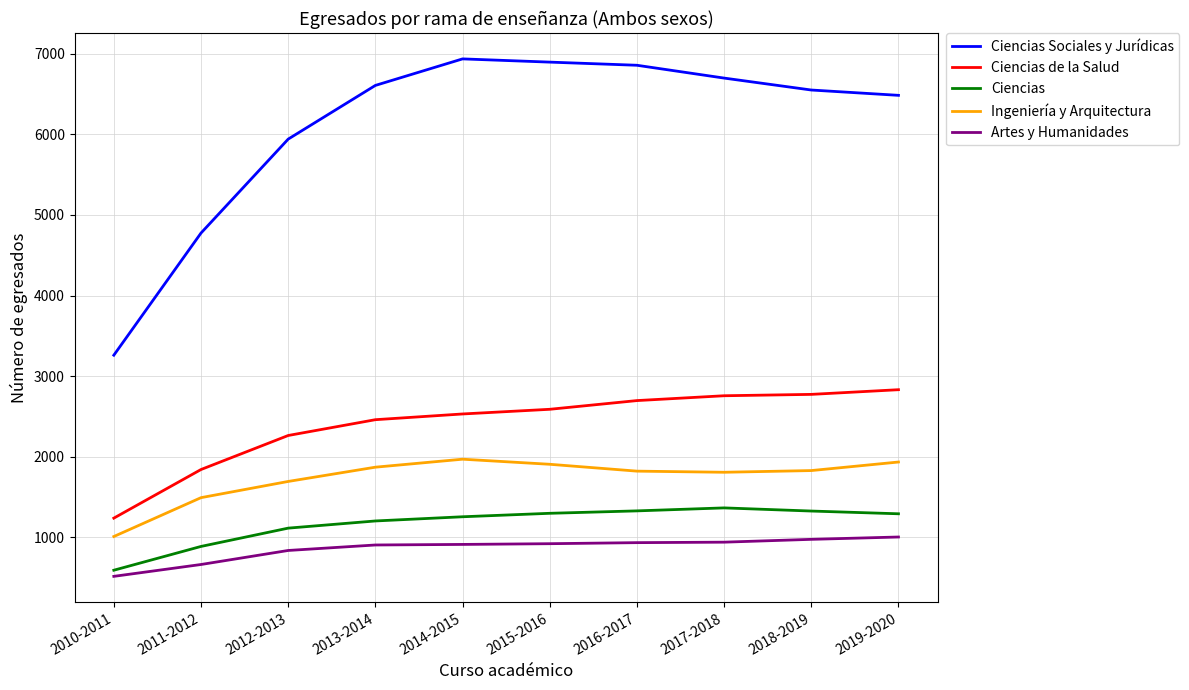

True or false: Artes y Humanidades and Ciencias de la Salud intersect in this chart.

False